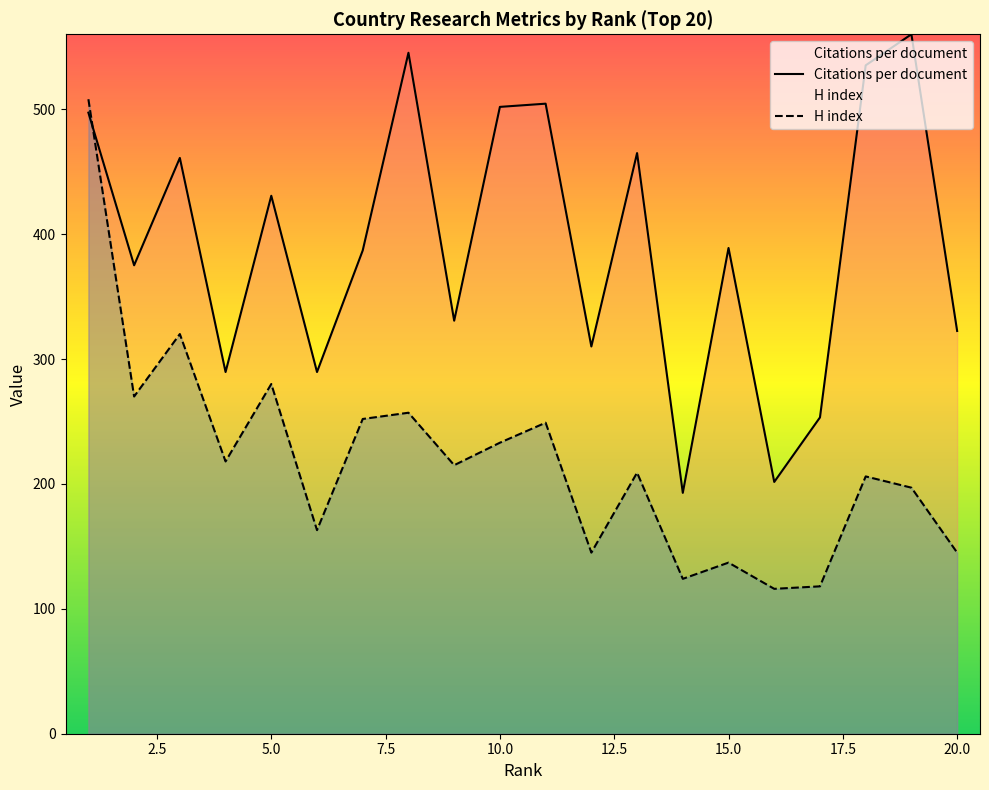

At which category does Citations per document reach its first local peak?

3